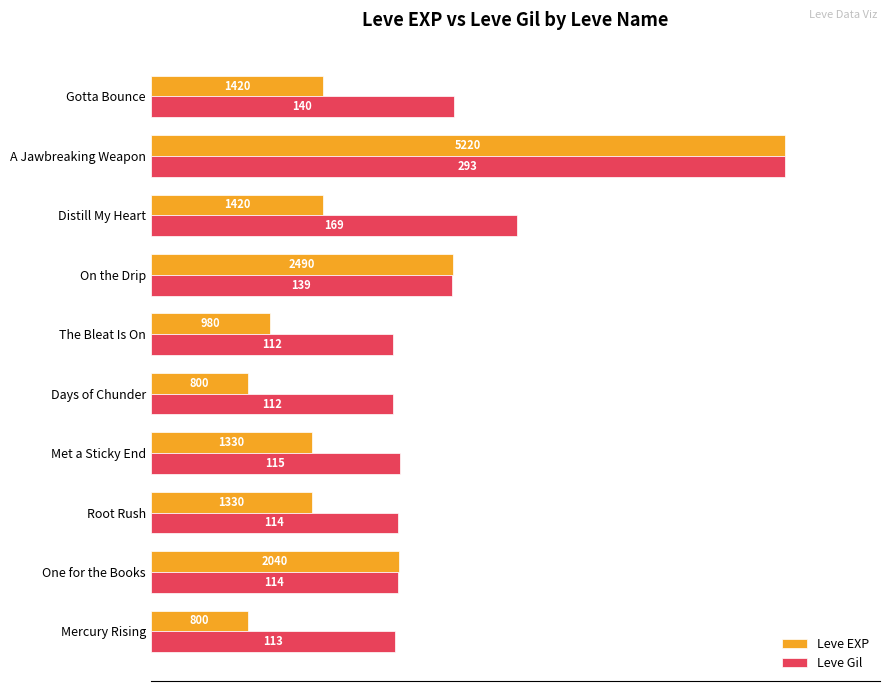

What are all the series names shown in the legend?

Leve EXP, Leve Gil